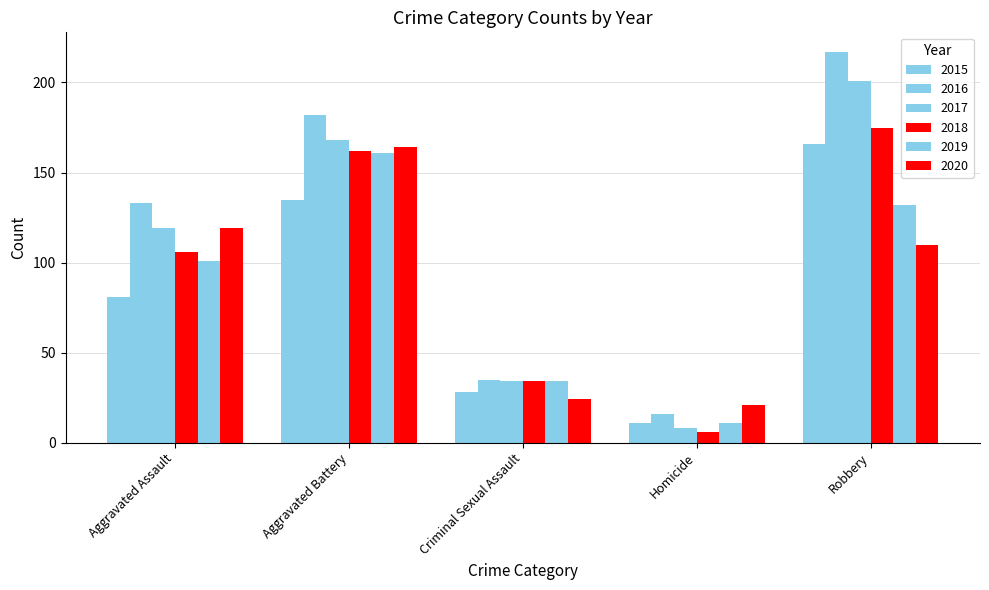

Count the number of data series in this chart.

6